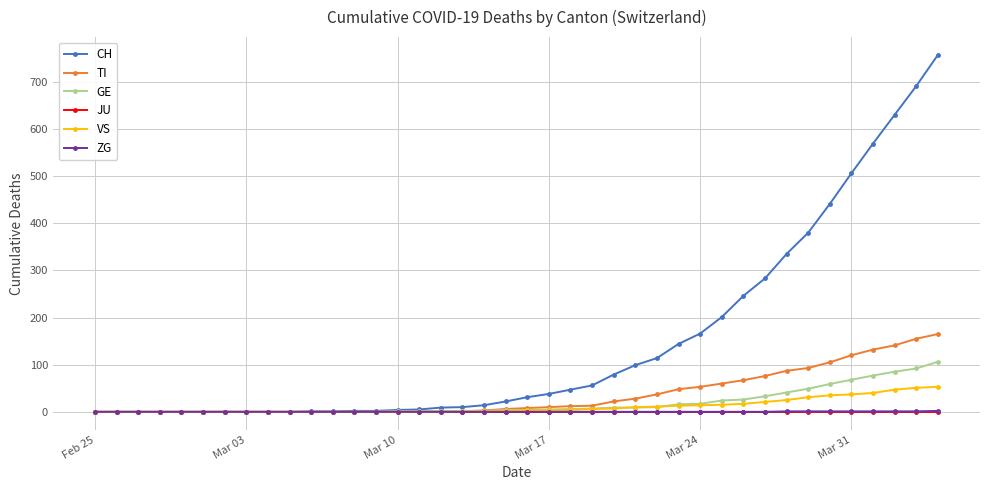

Which series has the largest total across all categories?

CH